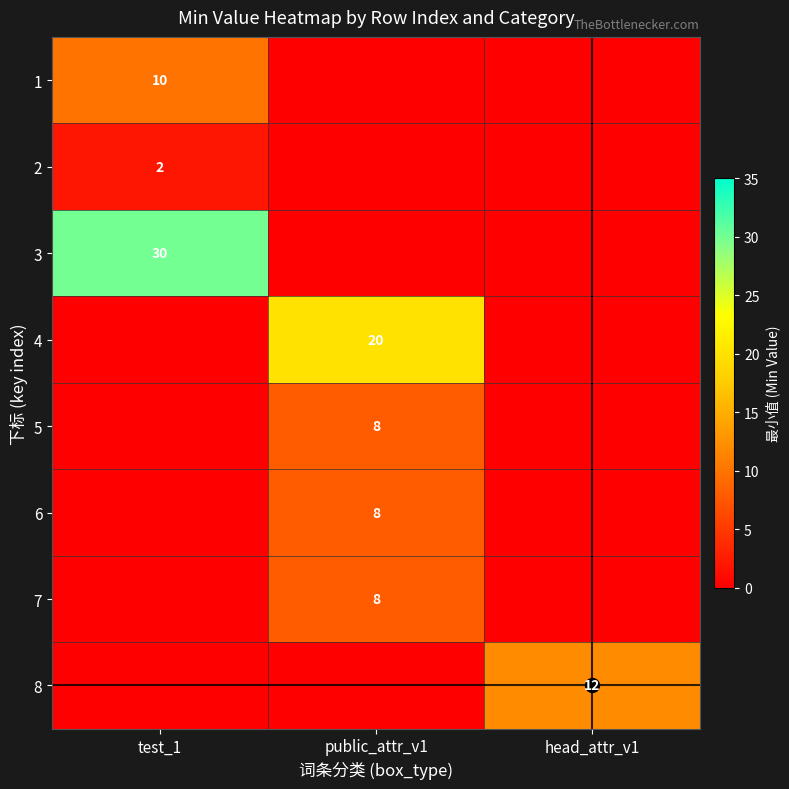

Rank the categories by 8 value from highest to lowest.

head_attr_v1, test_1, public_attr_v1